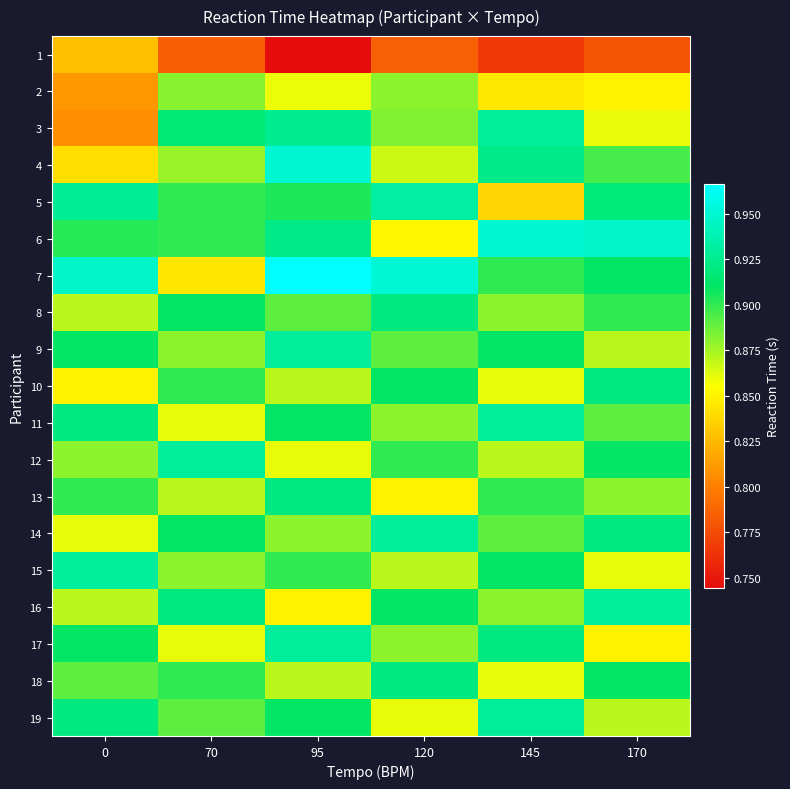

Between 120 and 170, which series saw the biggest shift?

6